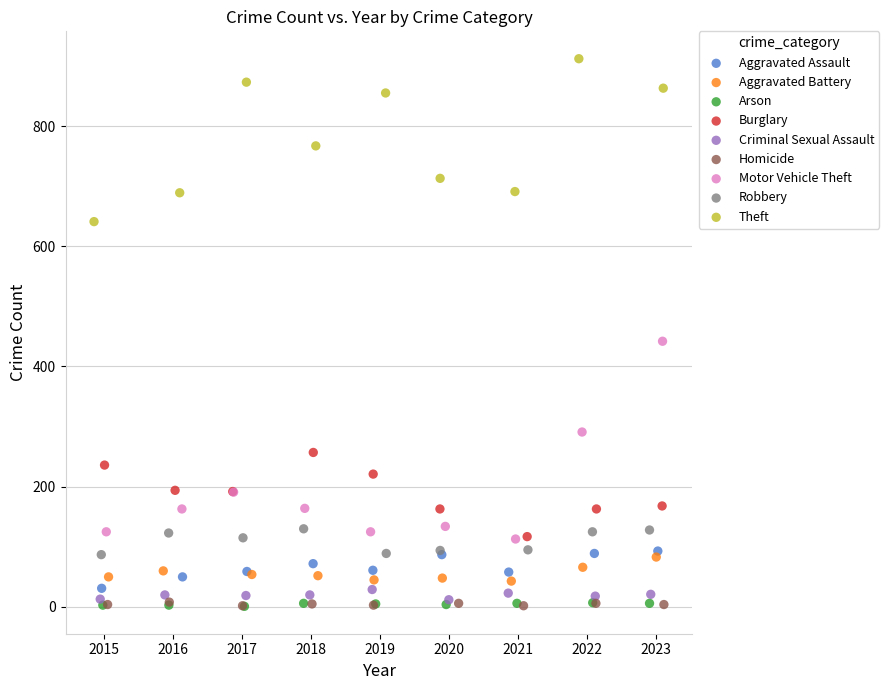

Which series has the widest spread of Y values?

Motor Vehicle Theft